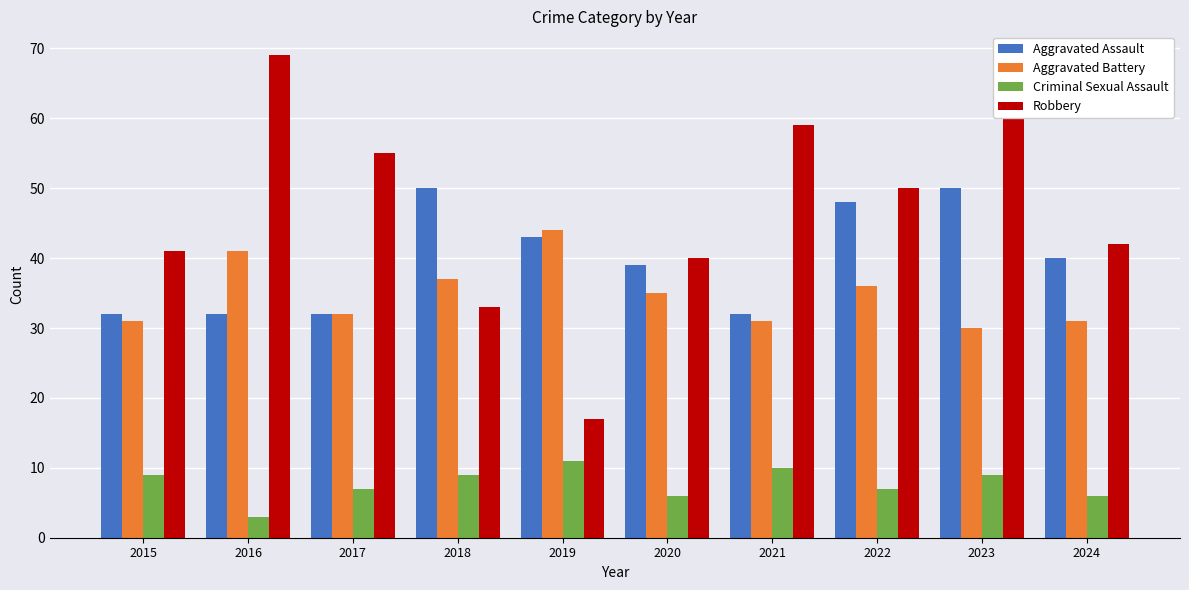

How many bars are there in total?

40